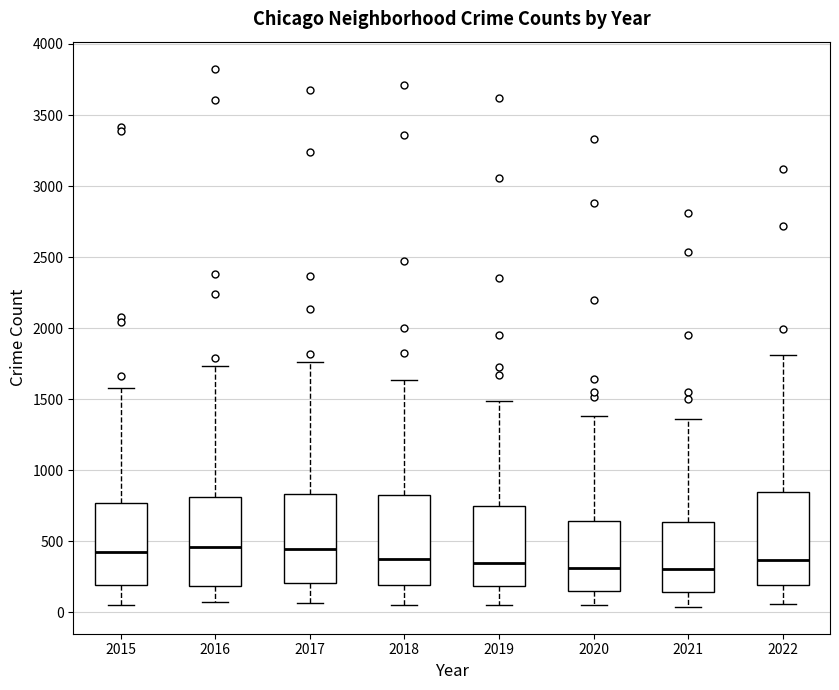

Where does the upper whisker of the box at x = 2022 end on the y-axis? The values are not printed on the chart, so give them approximately, as read against the axis.

1800